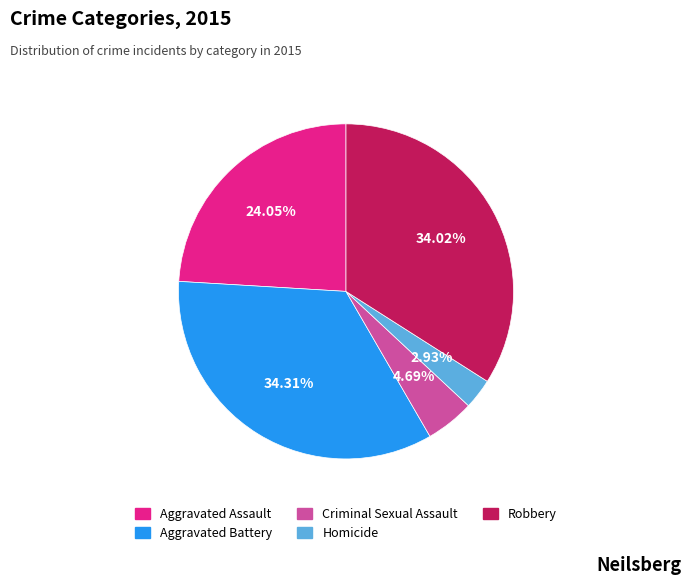

Between Criminal Sexual Assault and Robbery, which is larger?

Robbery